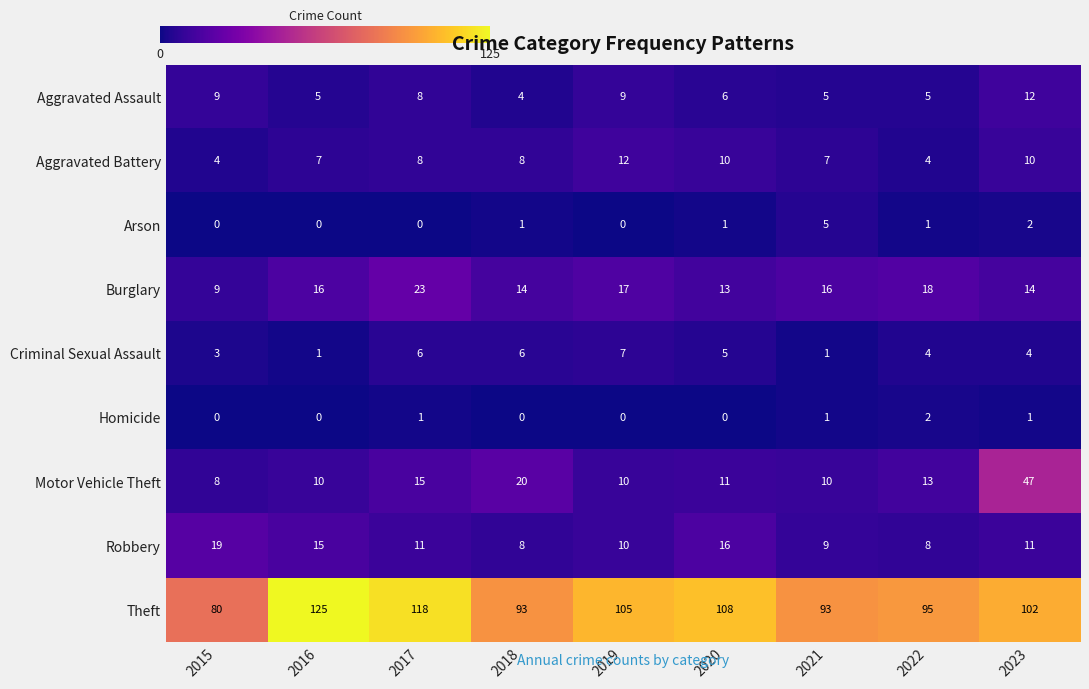

Which series changed the most between 2016 and 2023?

Motor Vehicle Theft